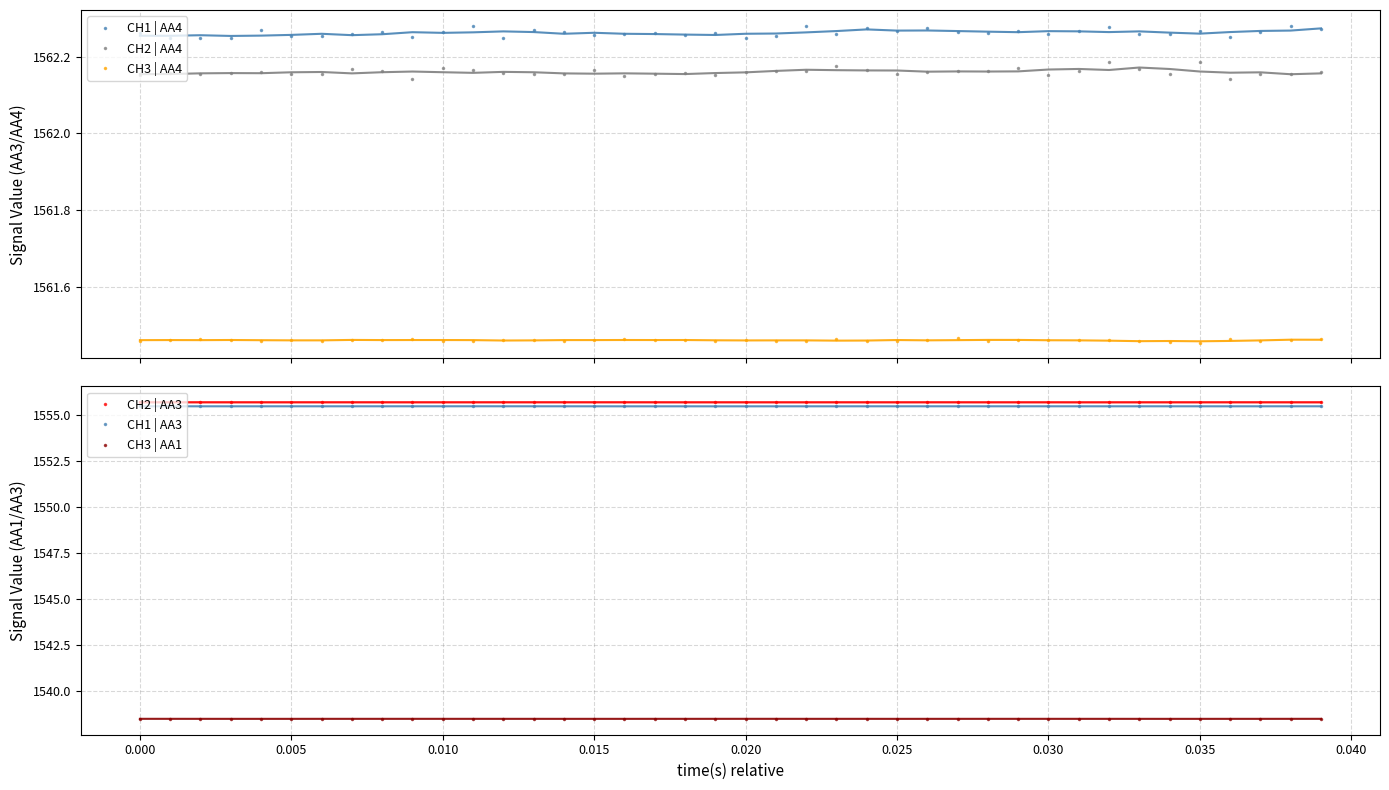

Count the CH3 | AA4 values in the range 1561 to 1562.

40